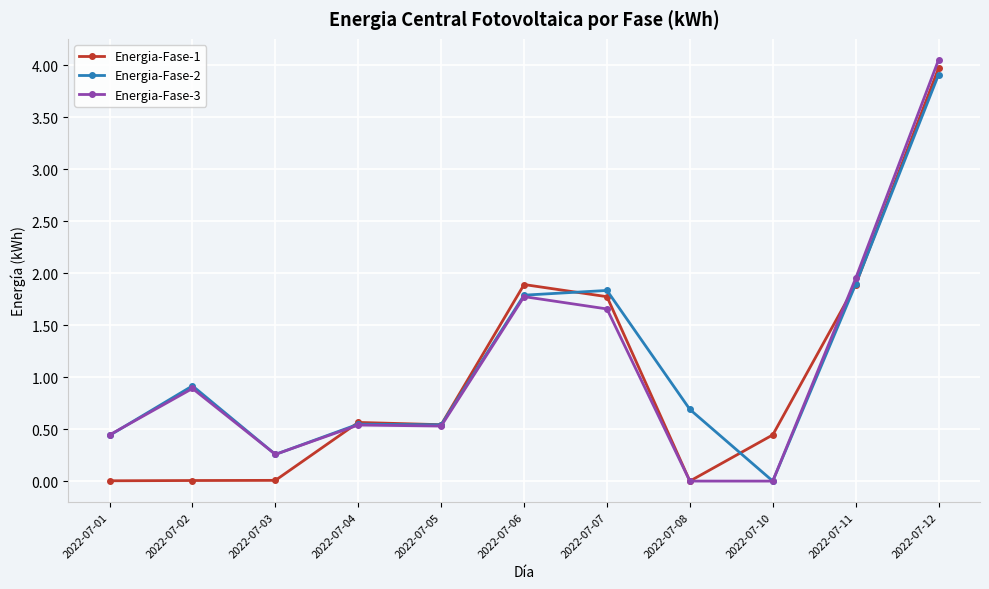

True or false: Energia-Fase-2 and Energia-Fase-3 cross at least once.

True